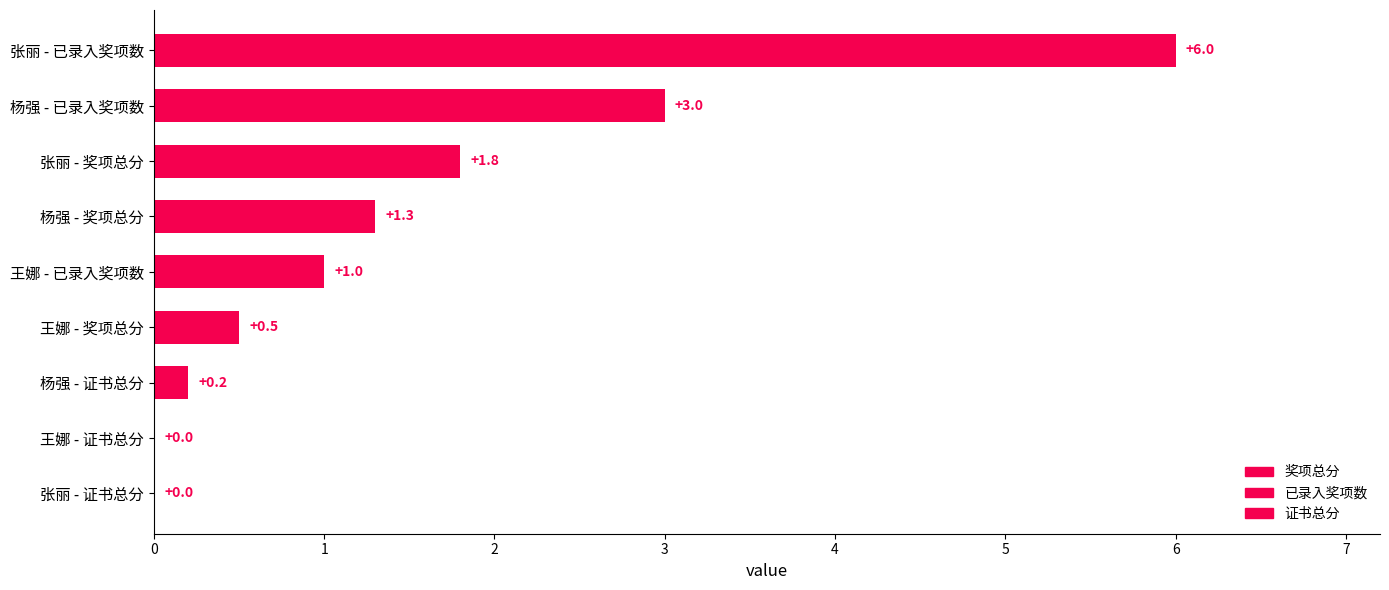

What is the maximum value shown in the chart?

6.0